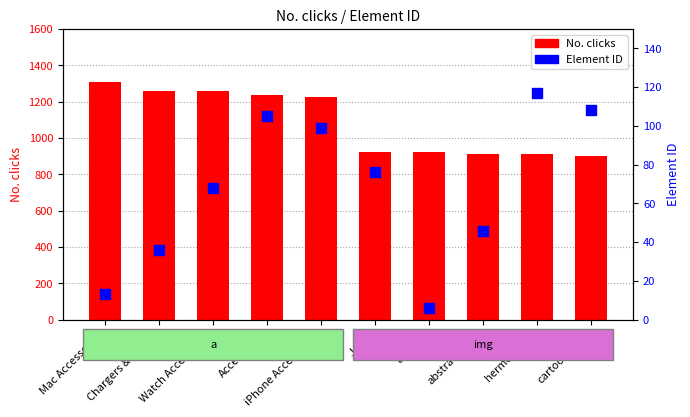

Which series contains the highest Y value?

No. clicks